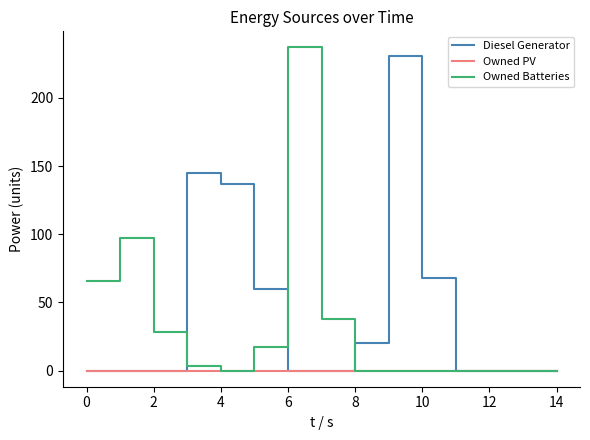

In Diesel Generator, how many points are higher than both neighbors (excluding endpoints)?

2